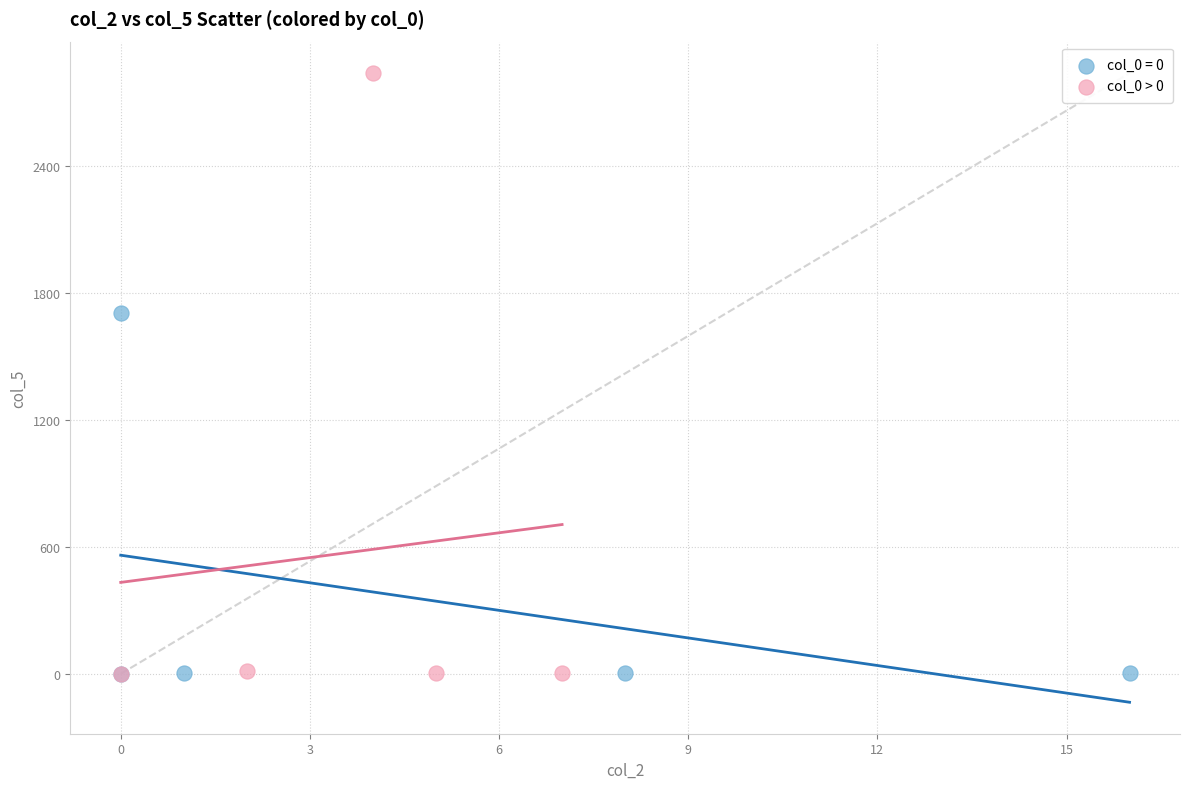

Which series has the largest Y range (max minus min)?

col_0 > 0